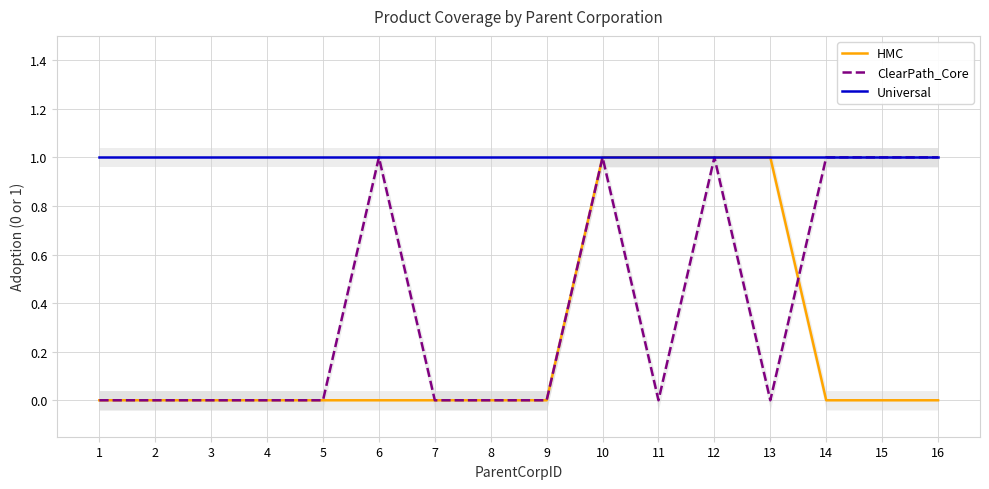

Read the HMC value at 12.

1